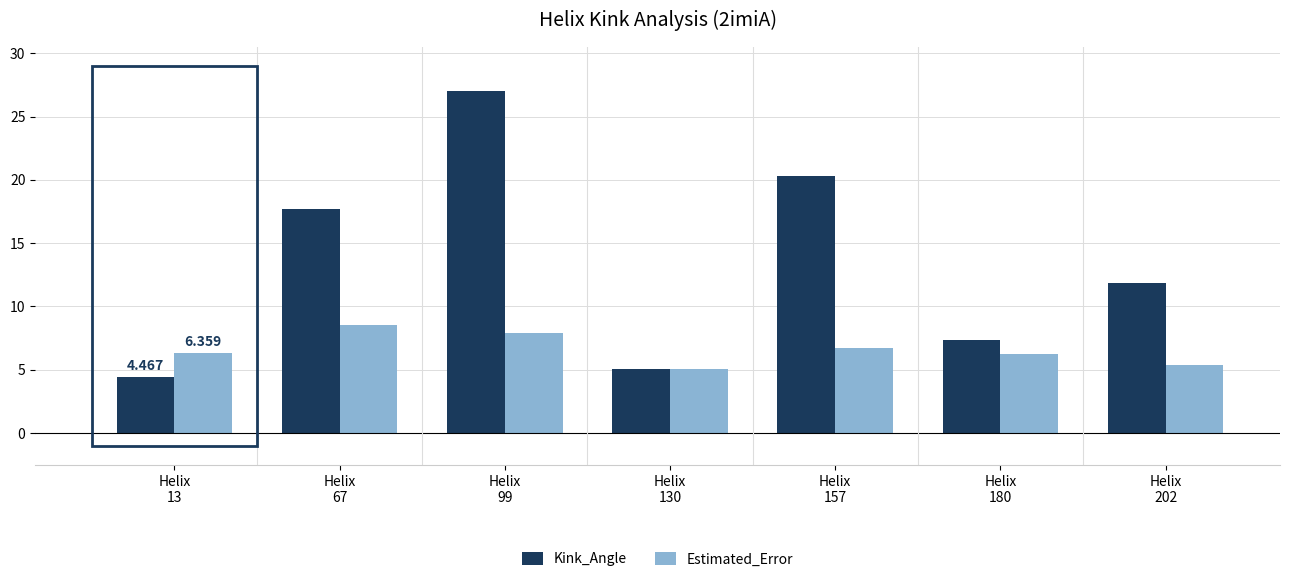

Rank the series by their maximum value, from lowest to highest.

Estimated_Error, Kink_Angle